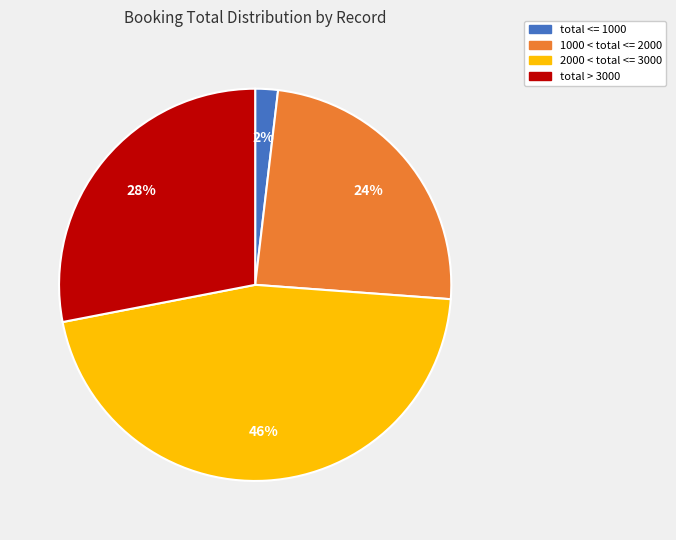

To the nearest percent, what is the difference between the largest and smallest slice percentages?

44%